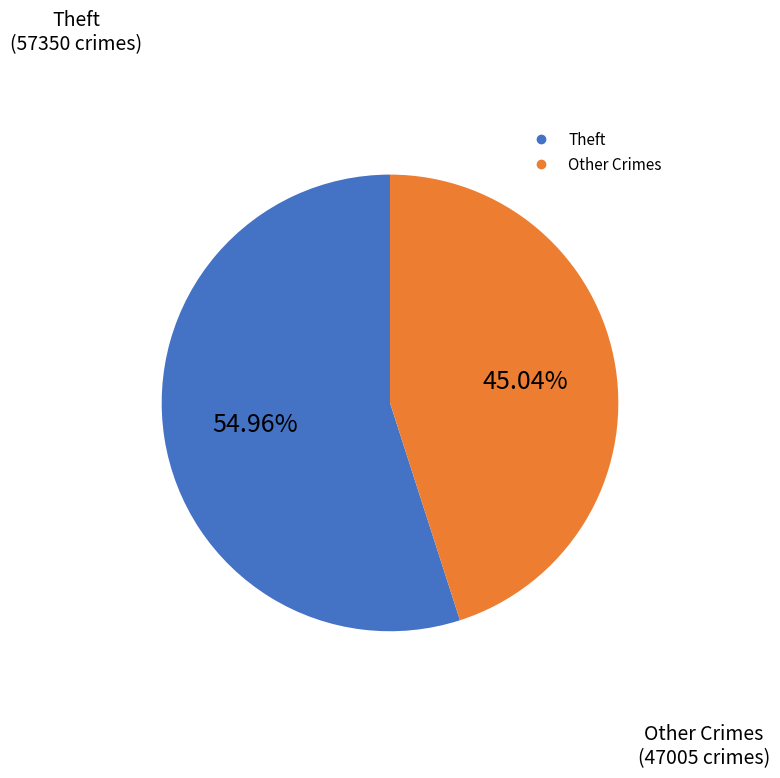

Is there any slice that represents more than half of the pie?

Yes